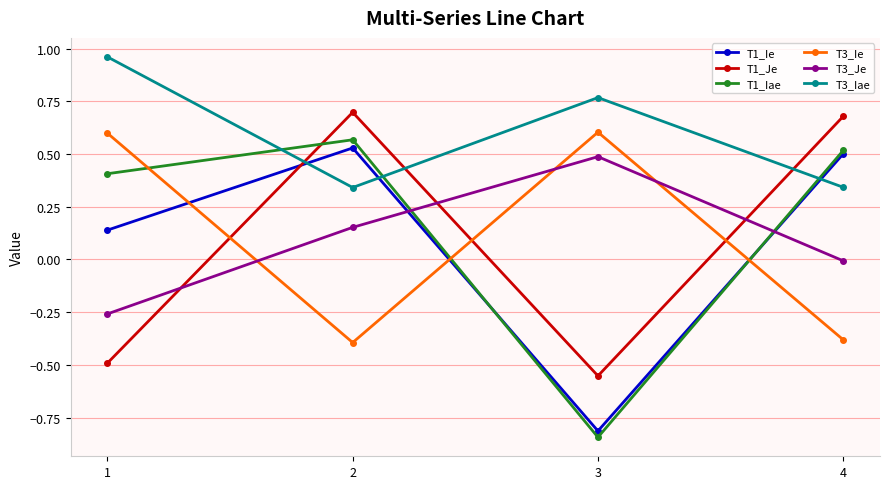

Which series changed the most between 1 and 2?

T1_Je